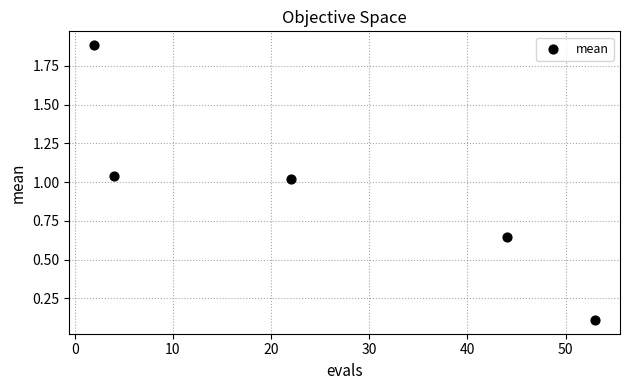

What is the average X value?

25.0